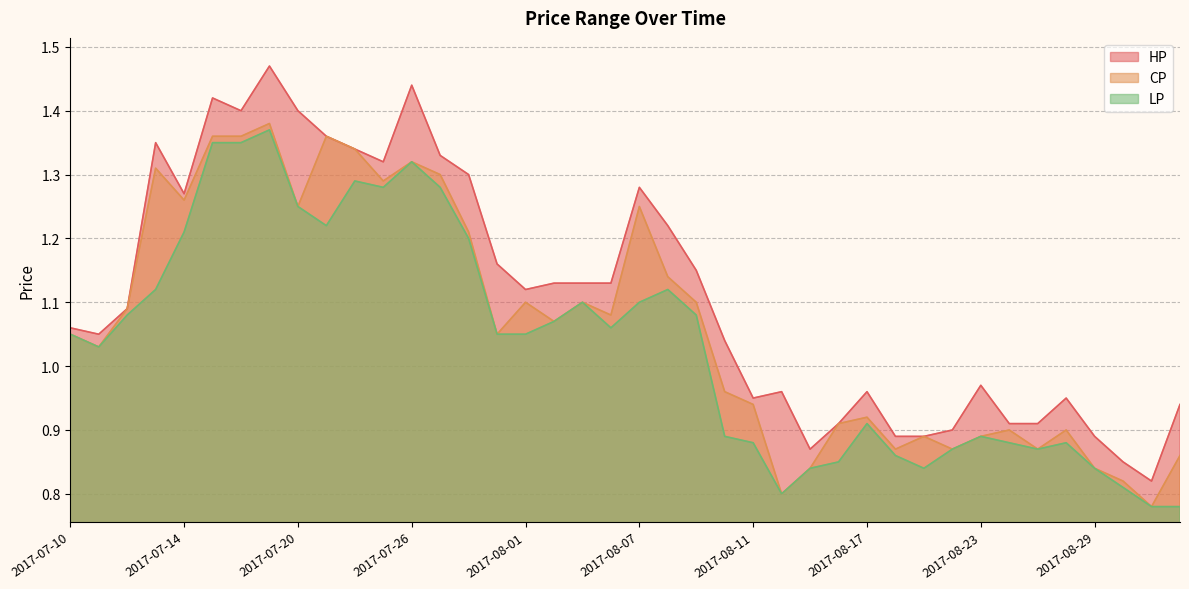

What is the minimum value shown in the chart?

0.8